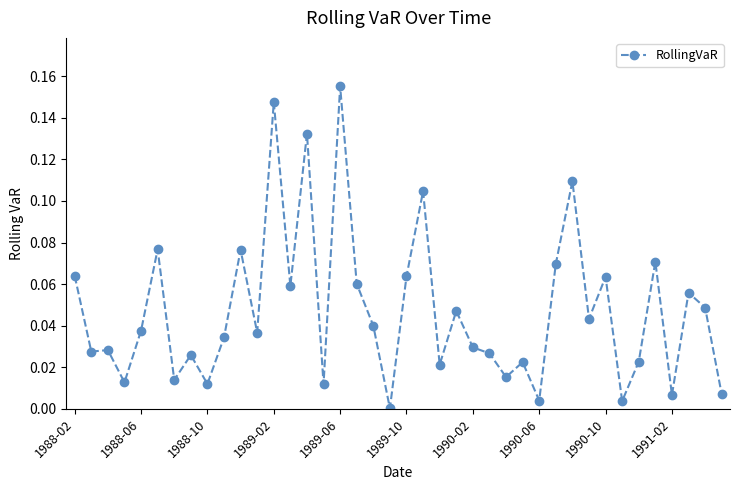

Is this an area chart (filled region under the line)?

No